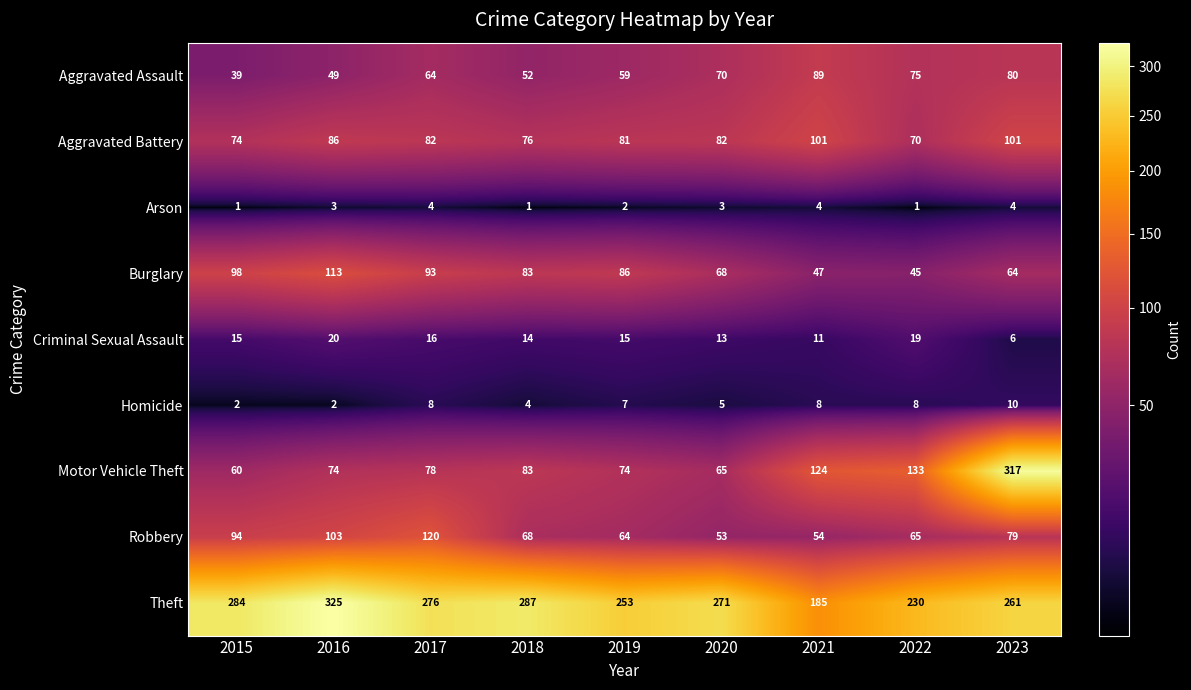

What is the approximate value of Arson at 2020?

3